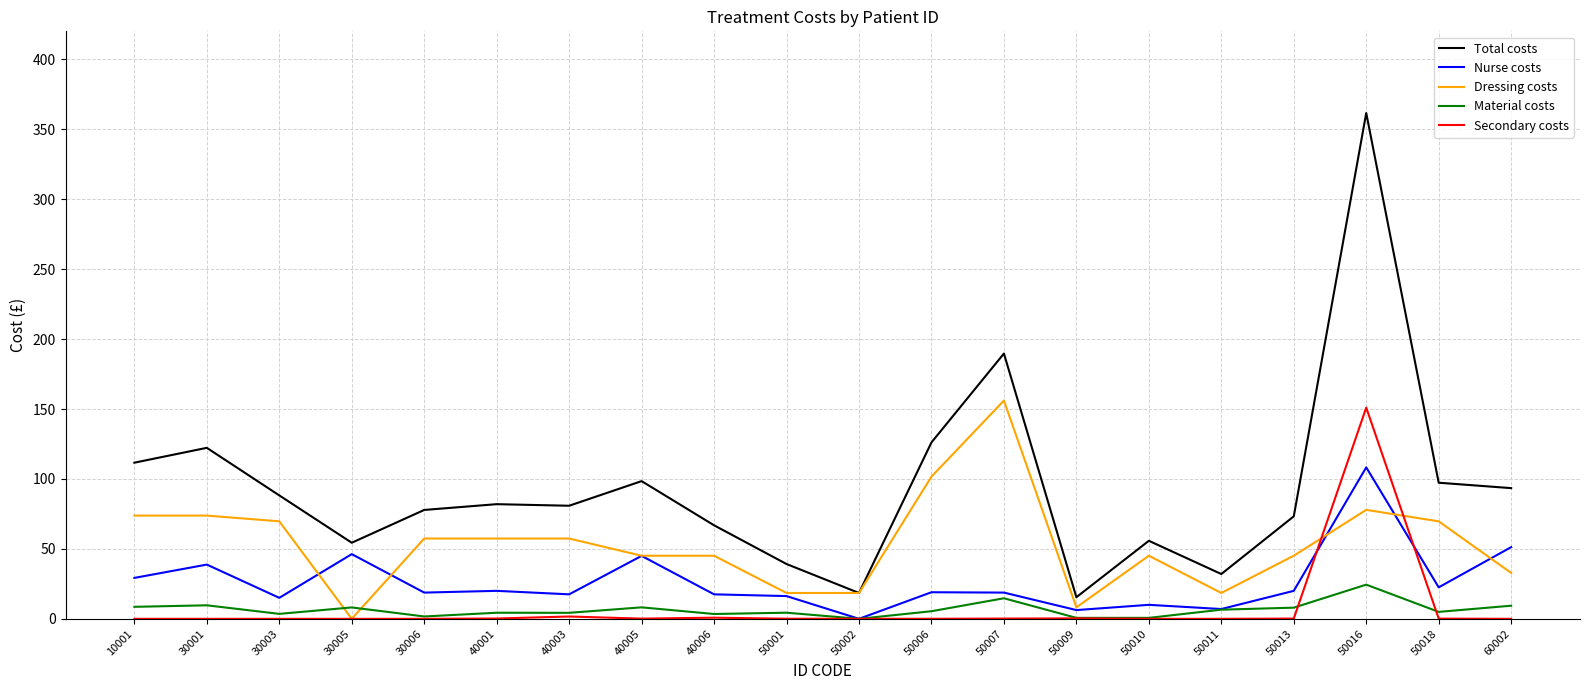

Between 30003 and 50001, which series saw the biggest shift?

Dressing costs